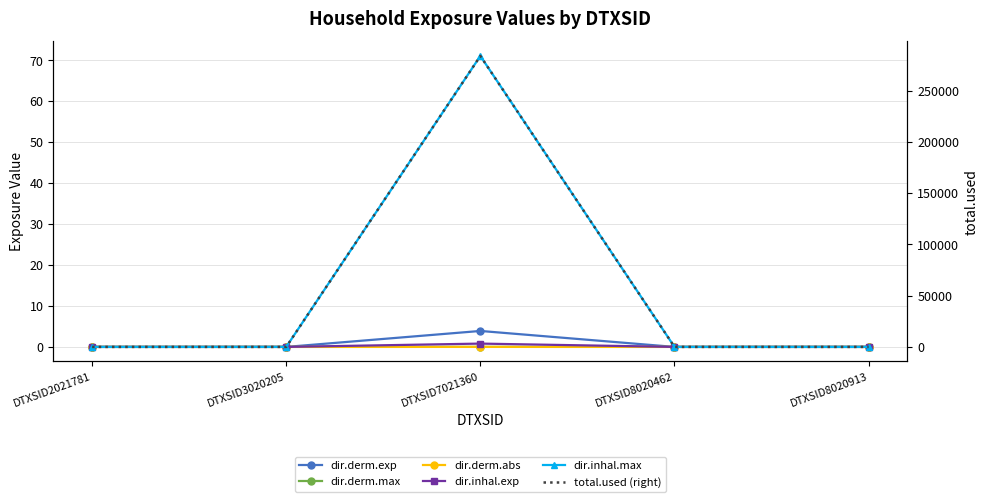

At which category does the chart reach its peak across all series?

DTXSID7021360